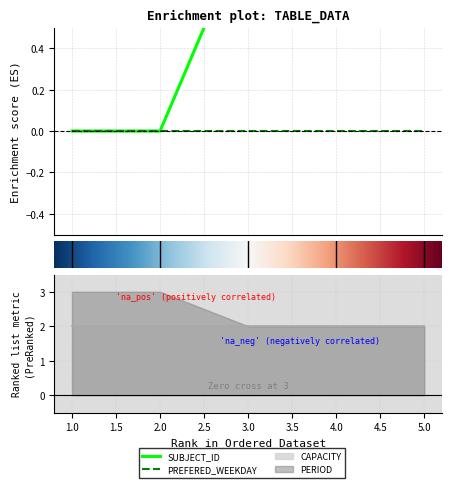

Is it true that PERIOD equals 2 at 5?

True